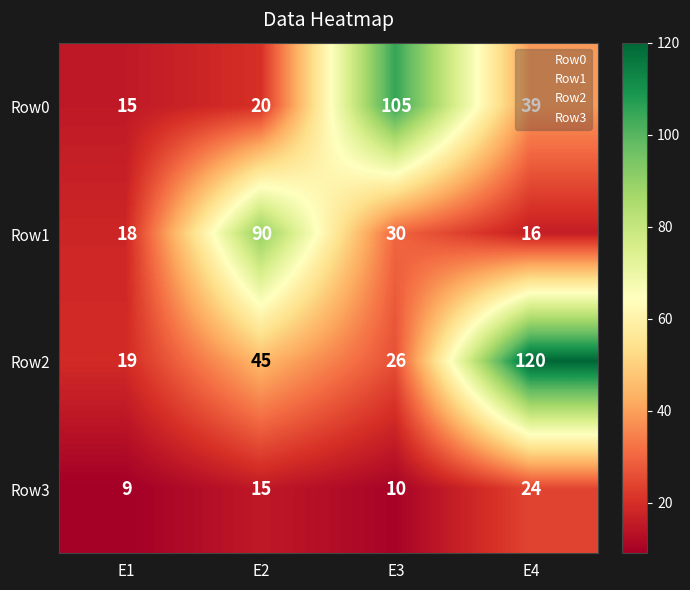

At E4, list the series in order from largest to smallest.

Row2, Row0, Row3, Row1